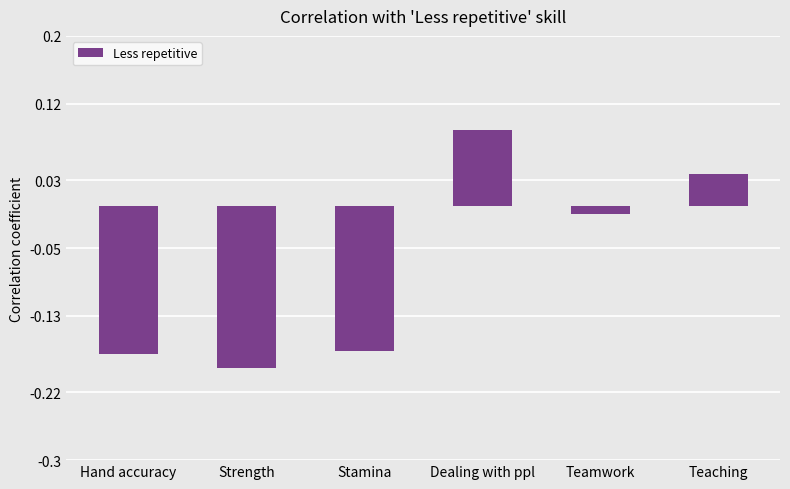

What is the sum of all values?

-0.4